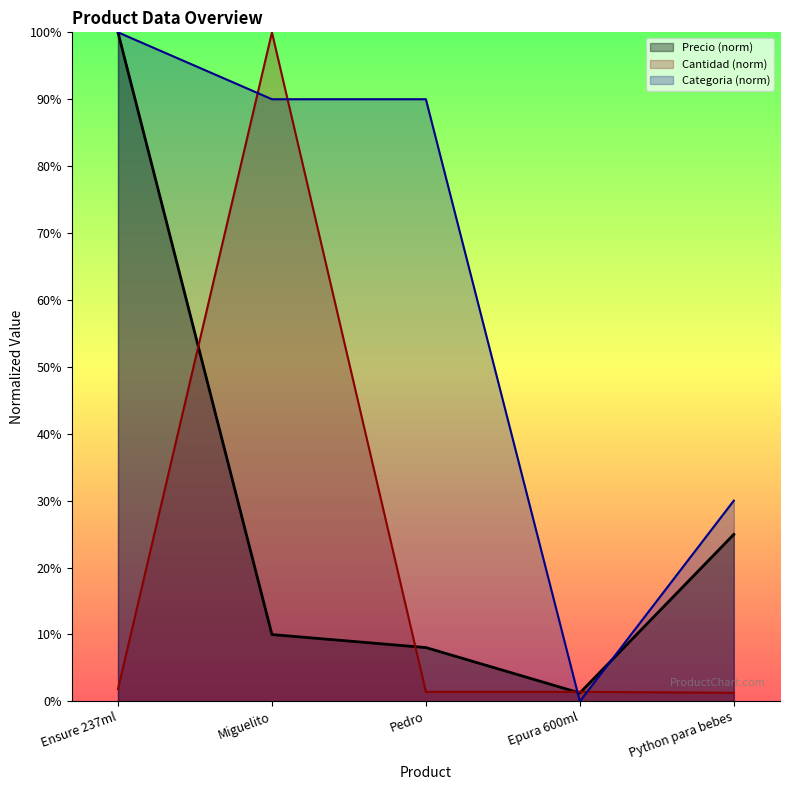

At which label does Cantidad reach its peak?

Miguelito